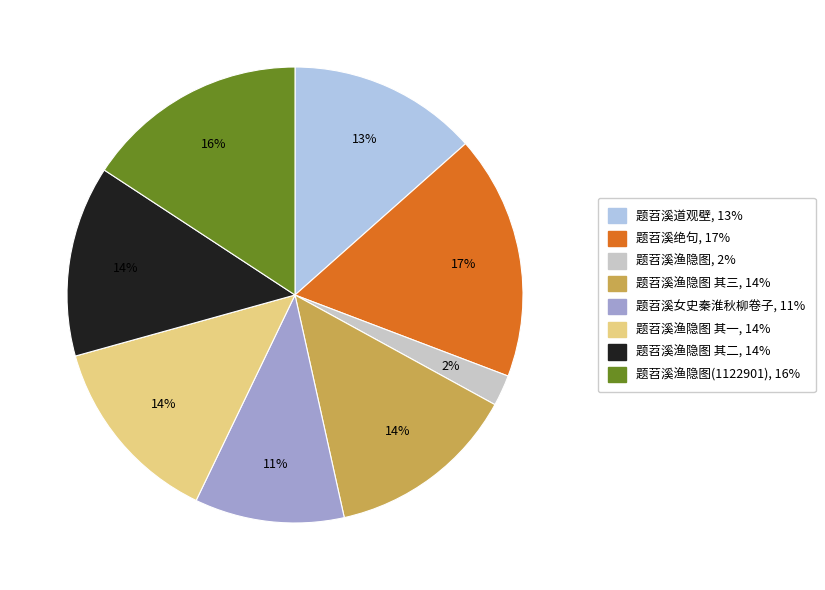

Is there any slice that represents more than half of the pie?

No